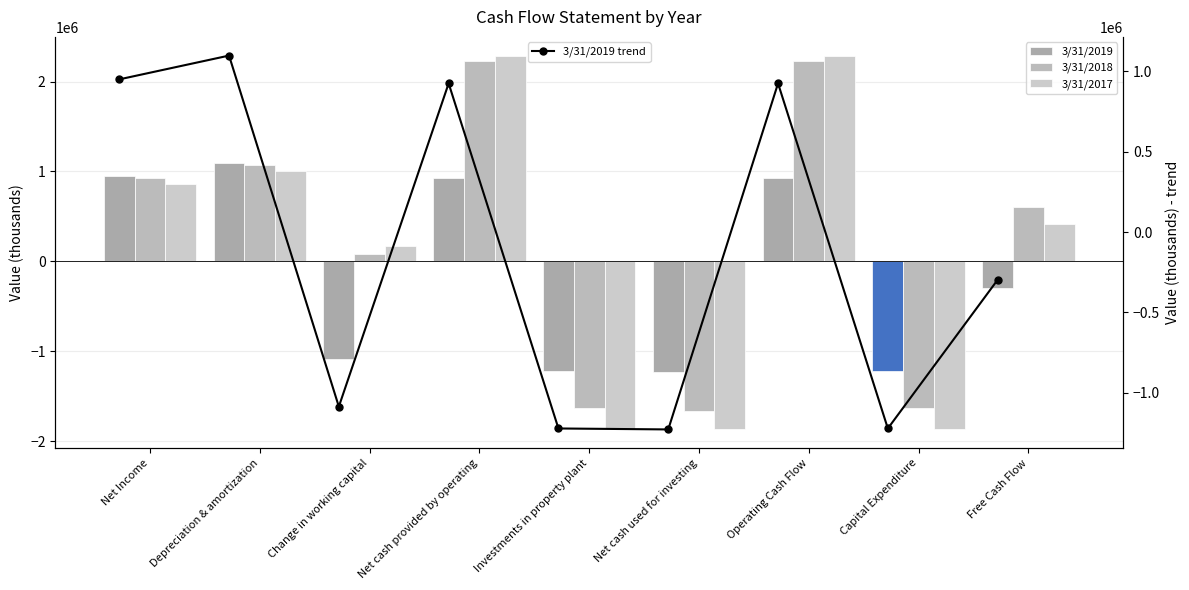

What is the difference between the second highest and second lowest values in the 3/31/2019 trend series?

2172000